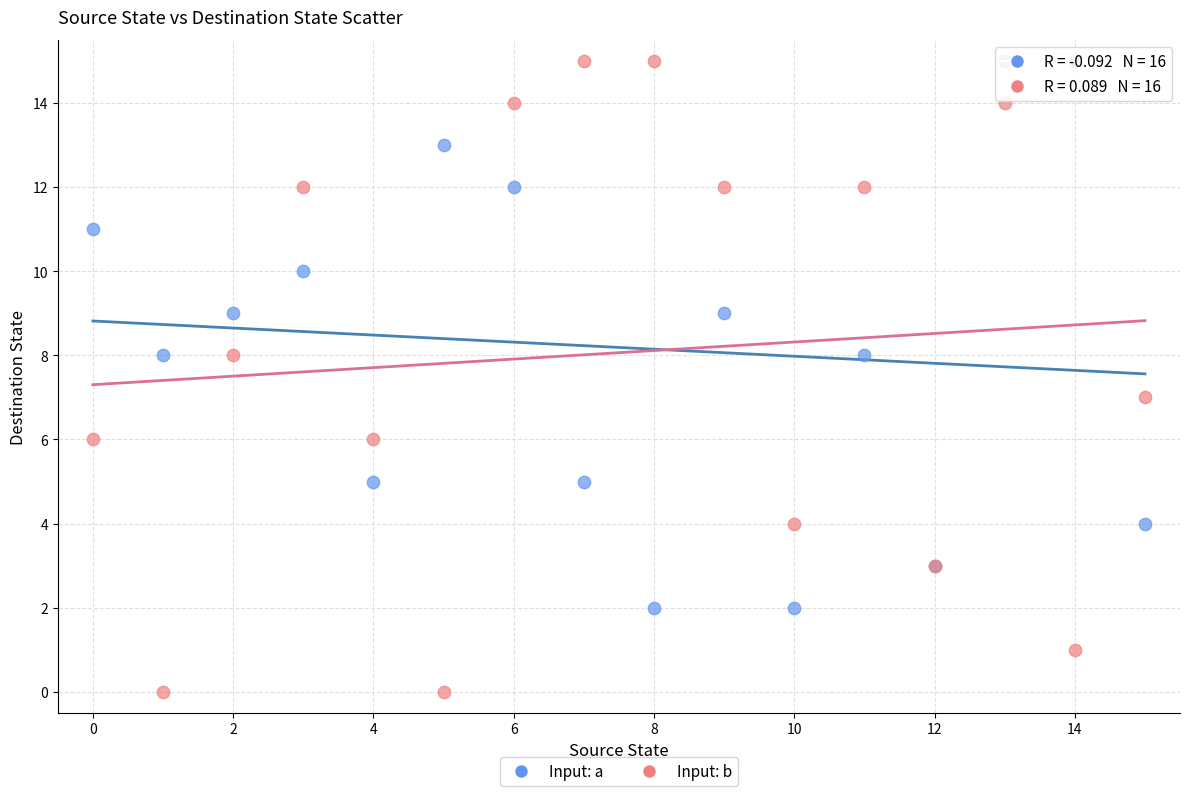

Which series contains the lowest Y value?

Input: b